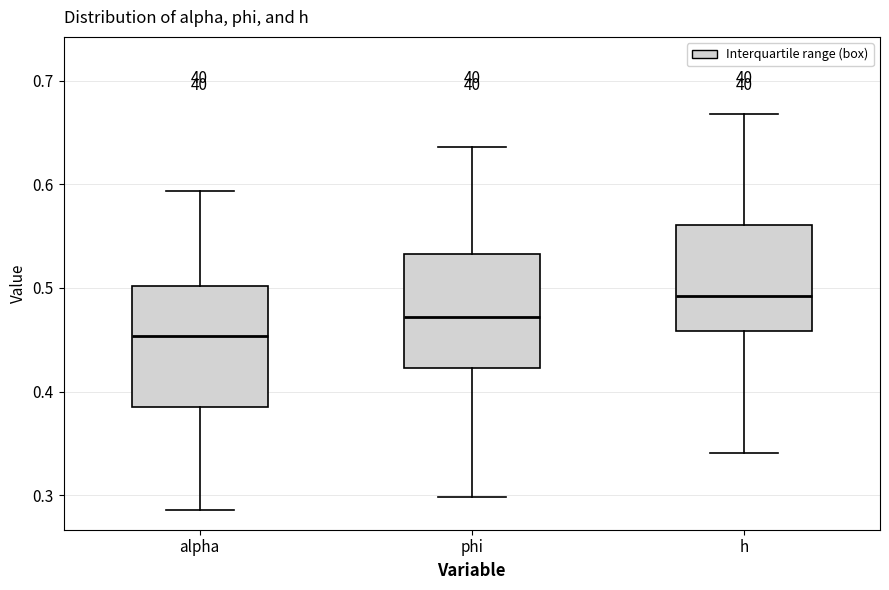

Reading left to right, read every box against the y-axis: the position of its median line, the range the box covers, and the ends of its whiskers. The values are not printed on the chart, so give them approximately, as read against the axis.

alpha: median 0.45, box 0.39 to 0.50, whiskers 0.29 to 0.59
phi: median 0.47, box 0.42 to 0.53, whiskers 0.30 to 0.64
h: median 0.49, box 0.46 to 0.56, whiskers 0.34 to 0.67